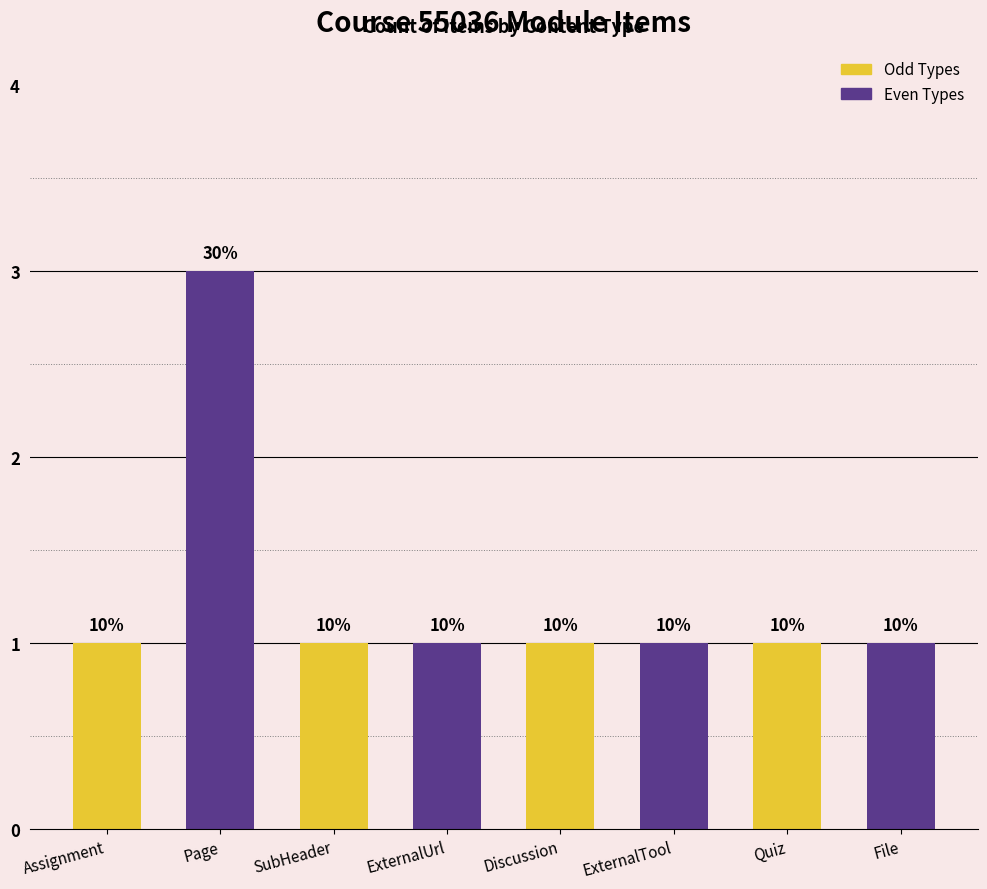

How many bars are there in total?

8